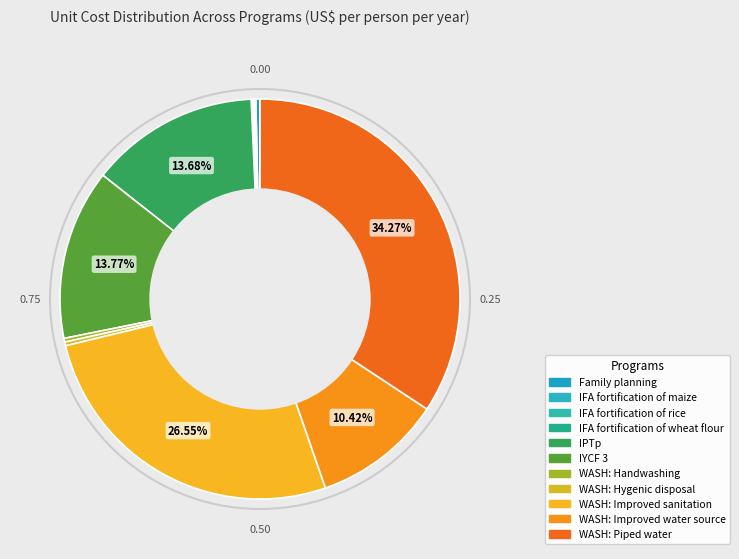

How many slices are in this pie chart?

11